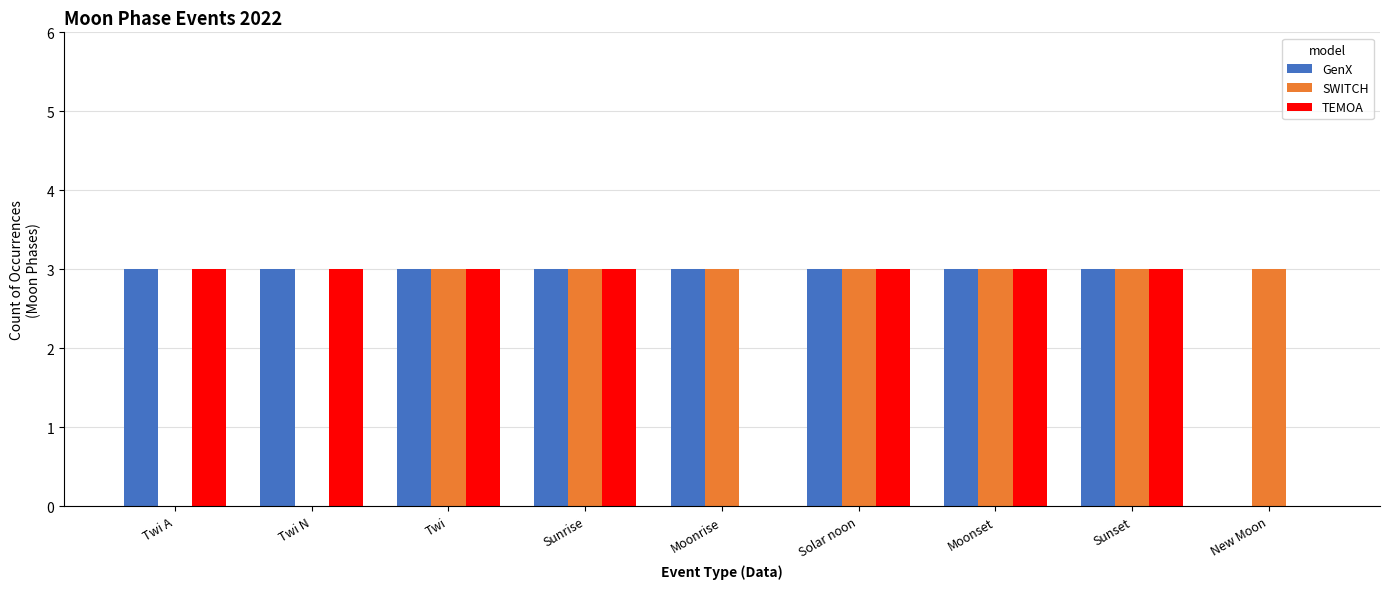

Read the TEMOA value at Sunrise.

3